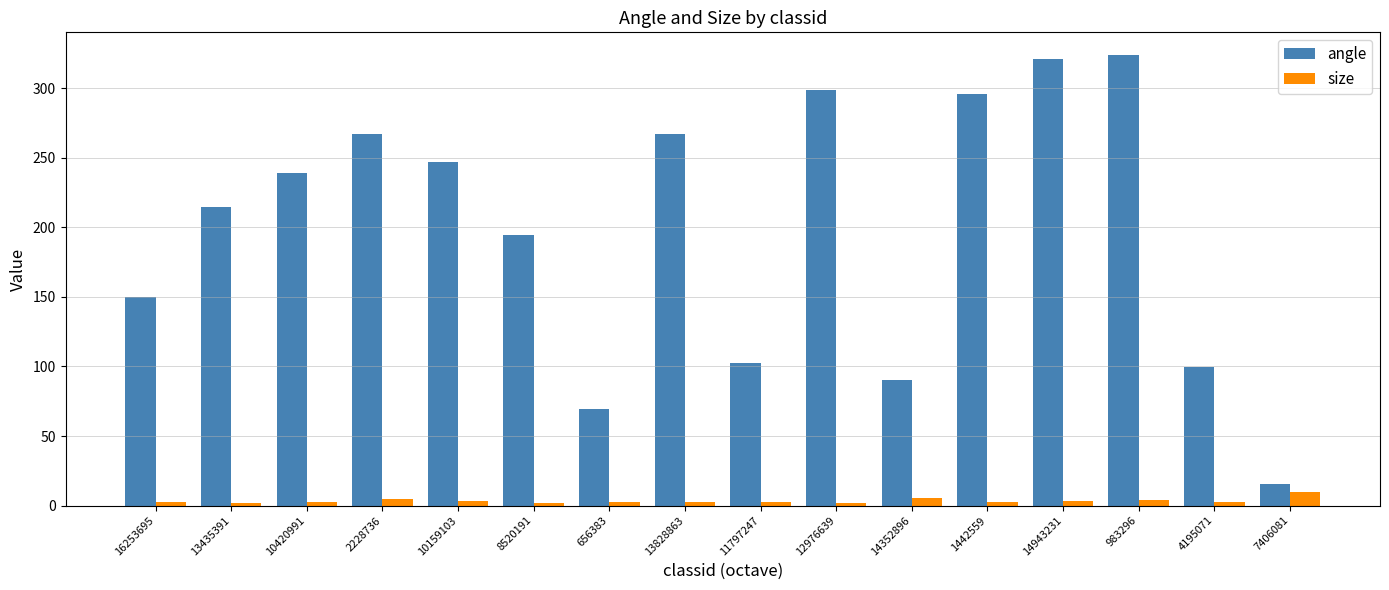

What value does the size series have at 11797247?

2.7